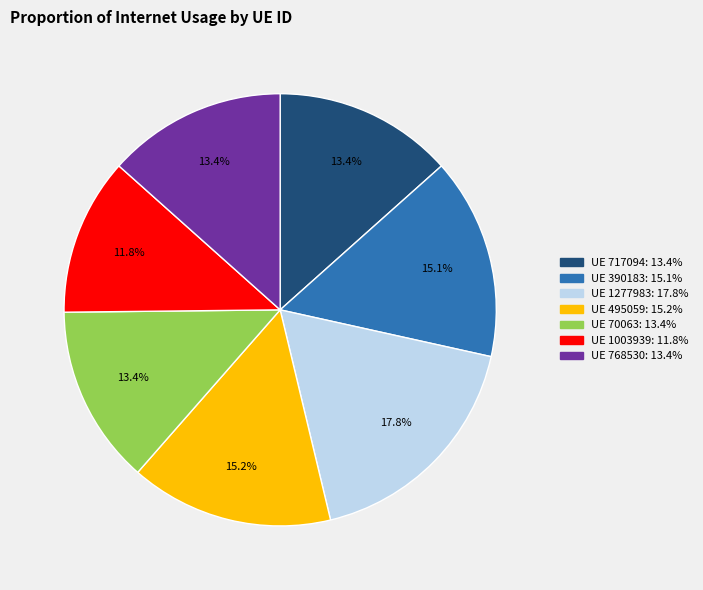

Which has a higher value, UE 390183: 15.1% or UE 70063: 13.4%?

UE 390183: 15.1%